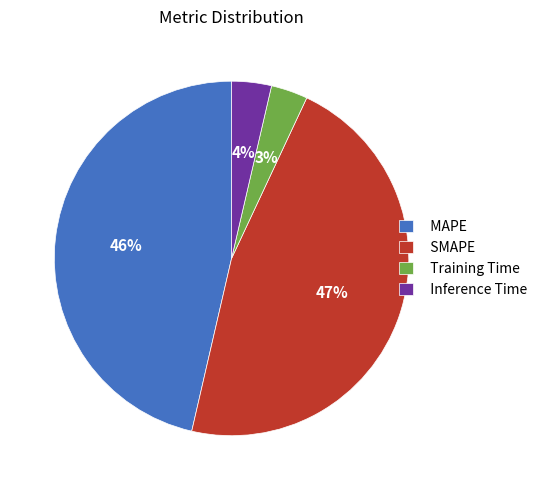

To the nearest percent, what is the average slice percentage?

25%